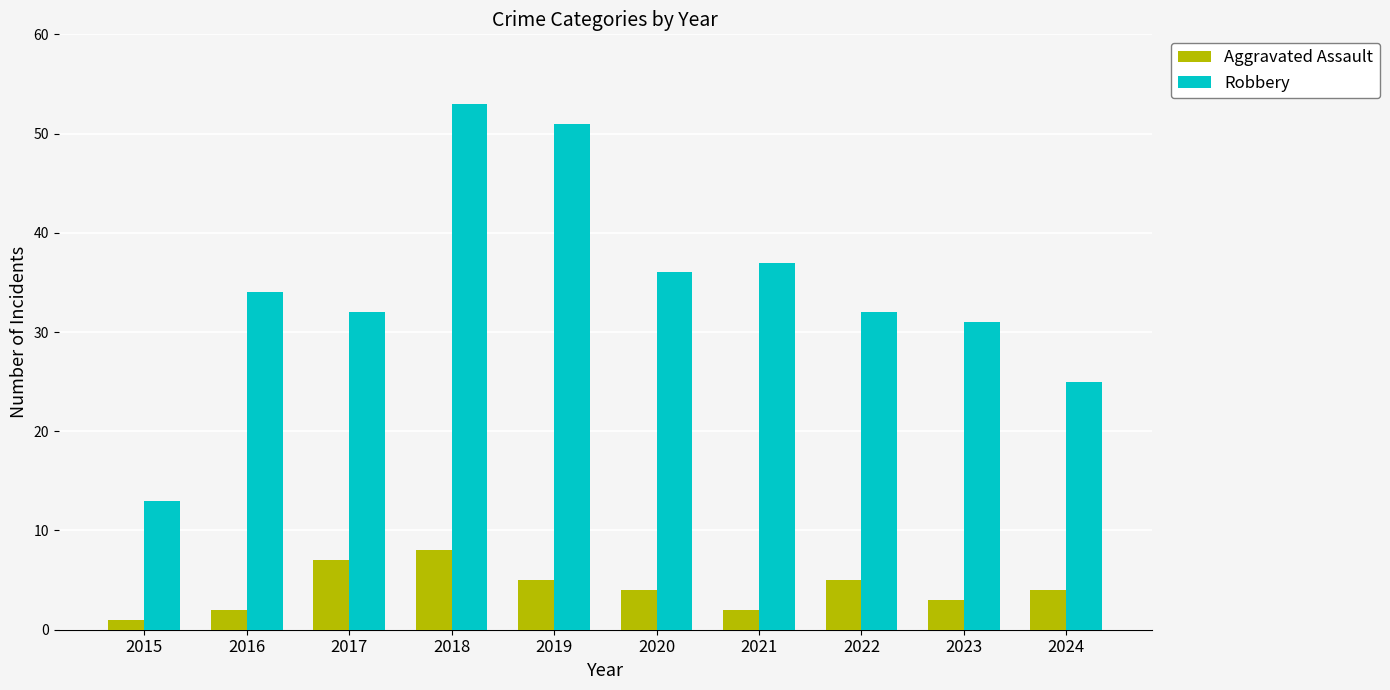

What are all the series names shown in the legend?

Aggravated Assault, Robbery